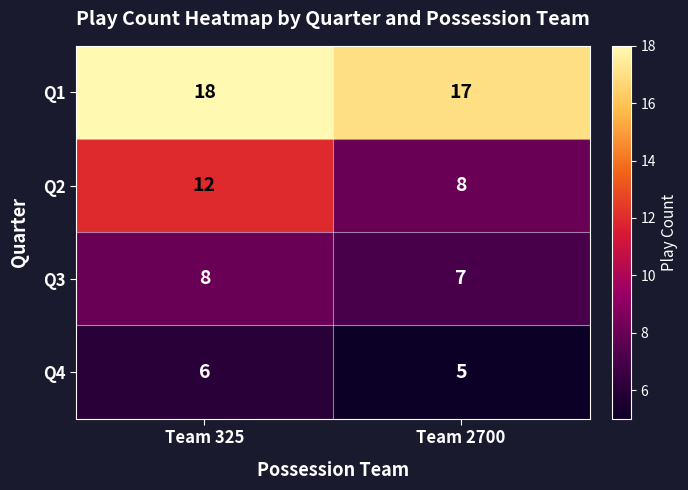

Reading right to left, extract all data points from this chart.

Q1: Team 2700=17	Team 325=18
Q2: Team 2700=8	Team 325=12
Q3: Team 2700=7	Team 325=8
Q4: Team 2700=5	Team 325=6